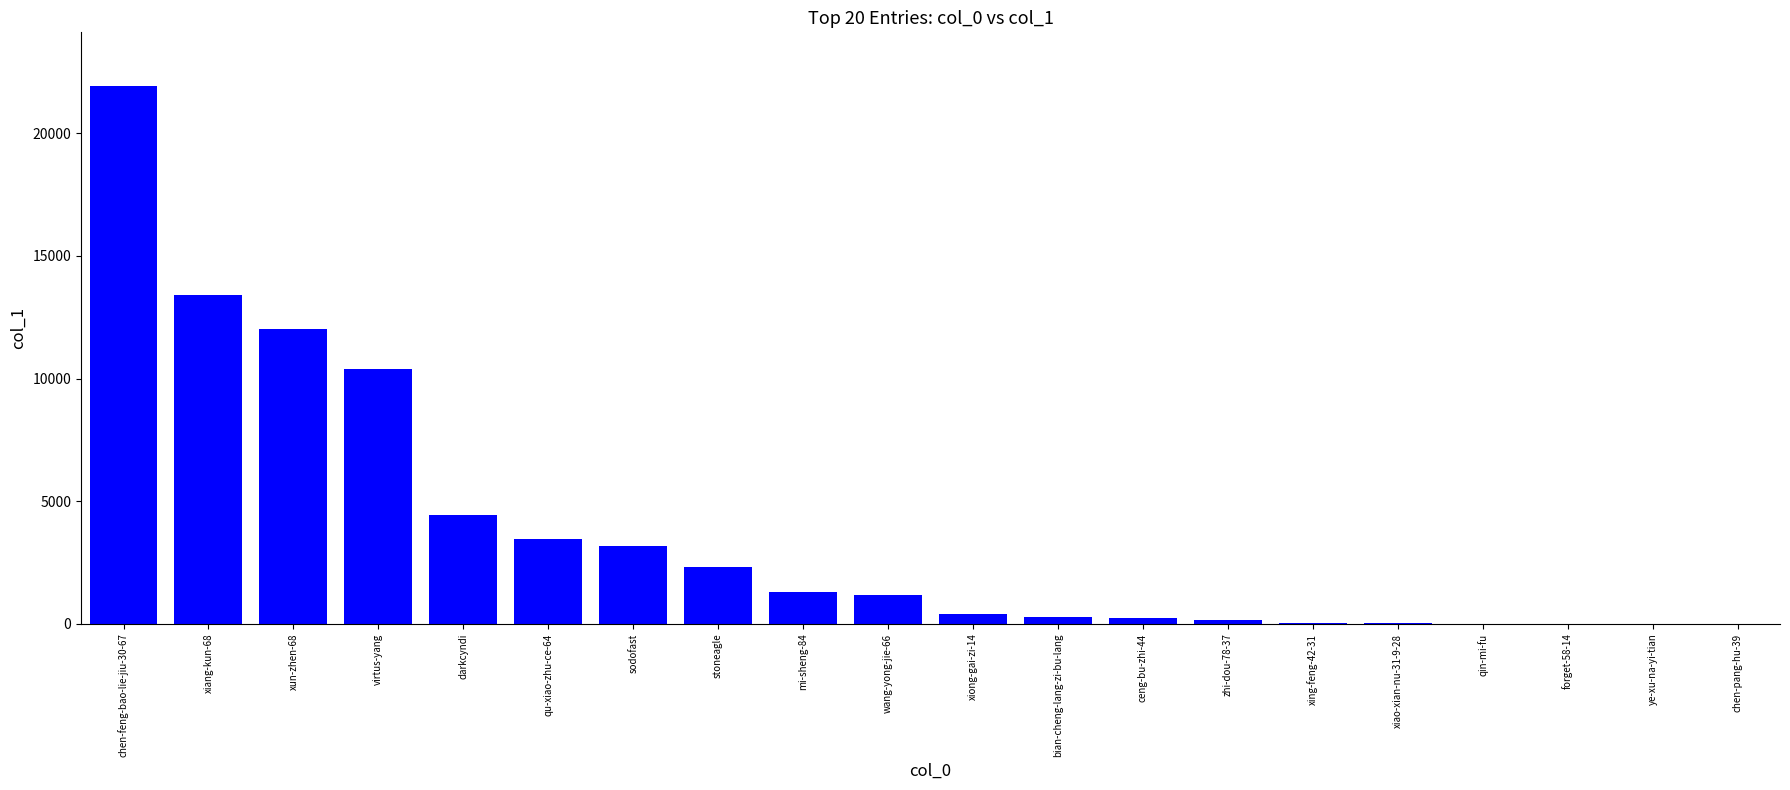

What is the approximate value at xiong-gai-zi-14, to the nearest 100?

400